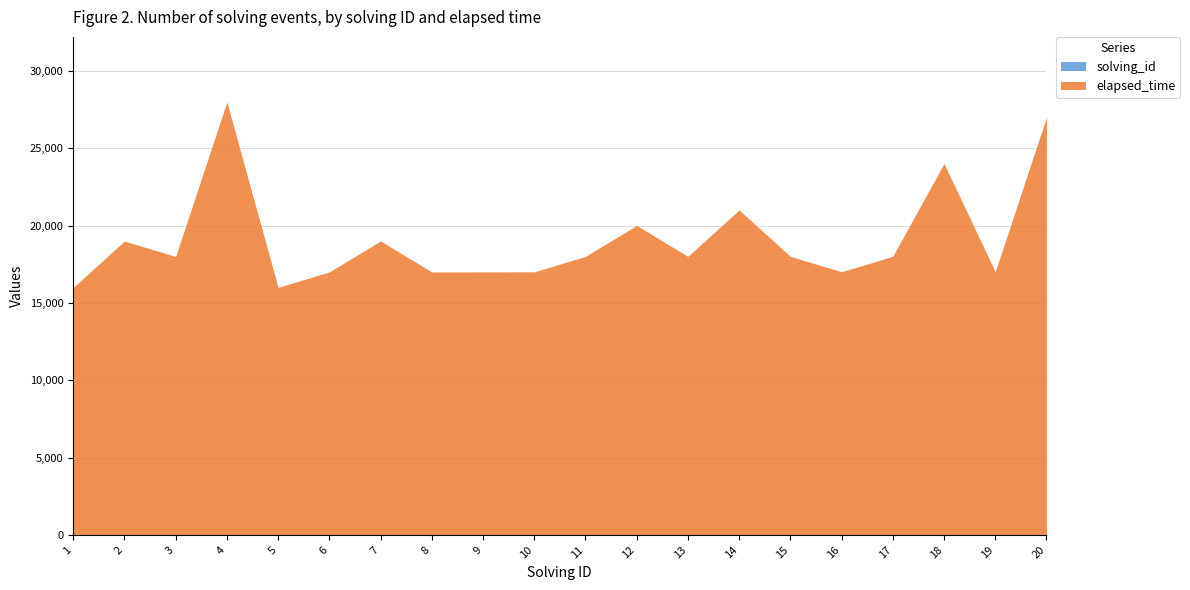

Which series has the largest total across all categories?

elapsed_time